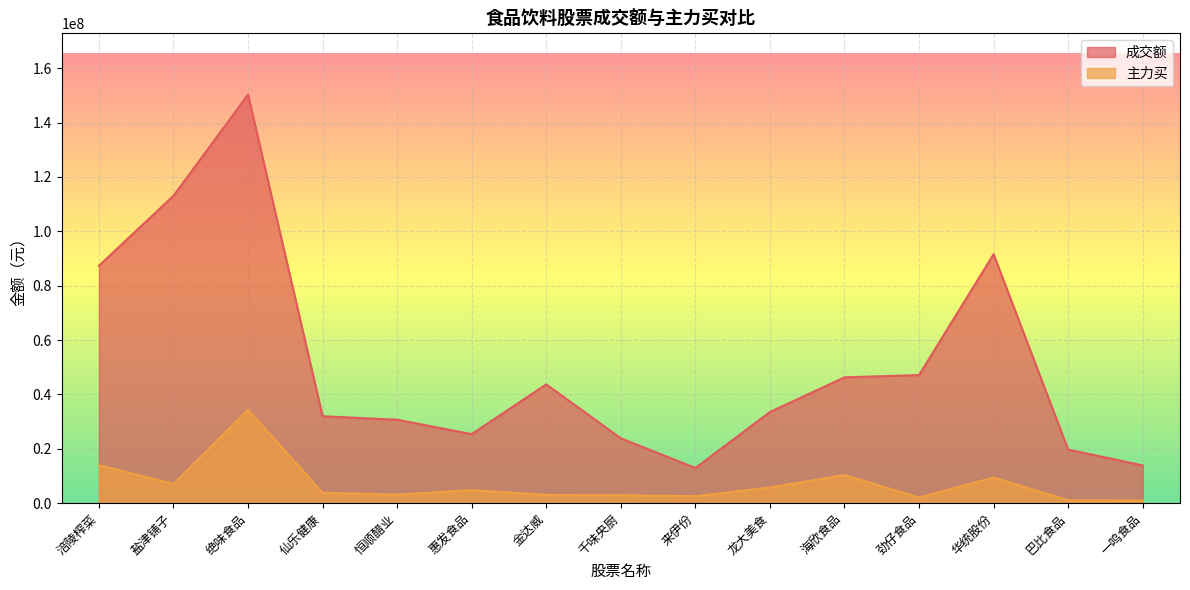

How many distinct data groups are displayed?

2